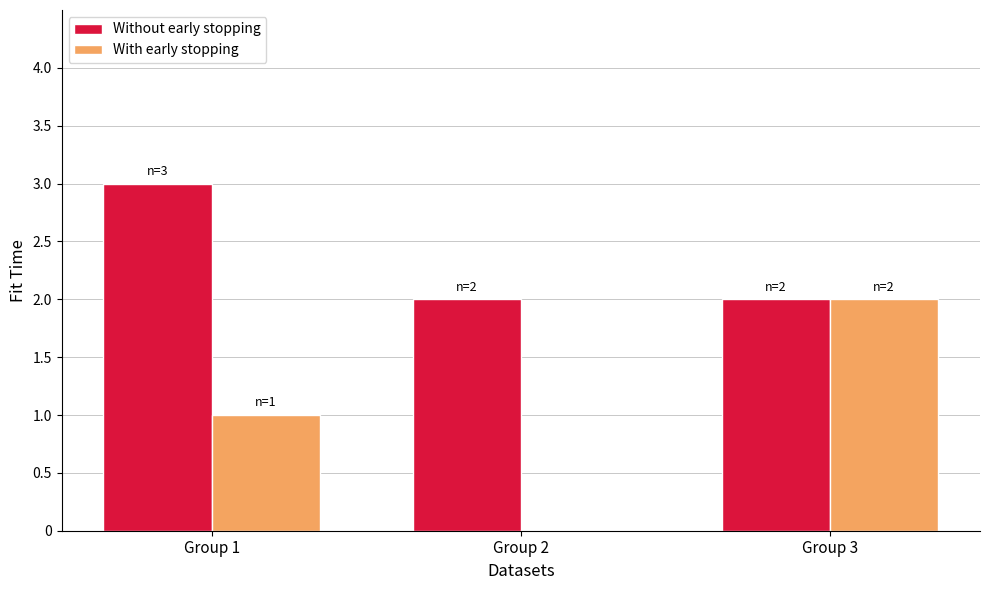

Are the bars grouped side by side (vs. stacked)?

Yes